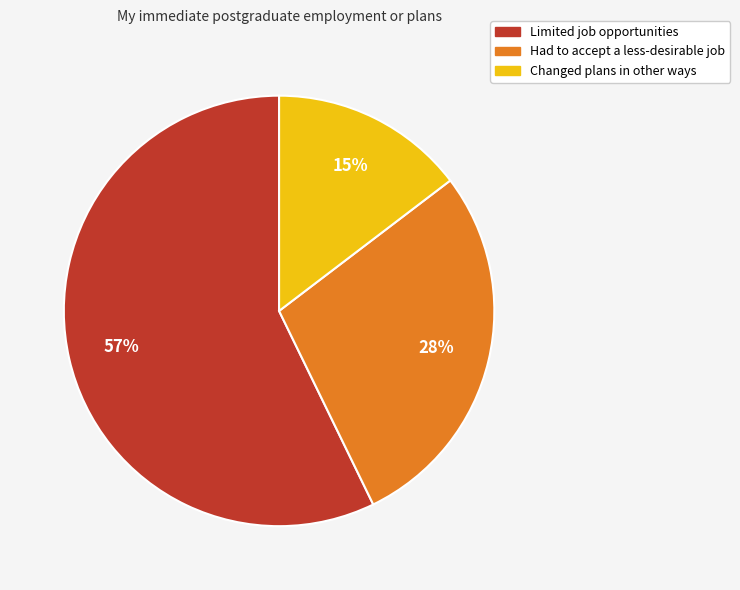

Count the number of slices in the pie.

3